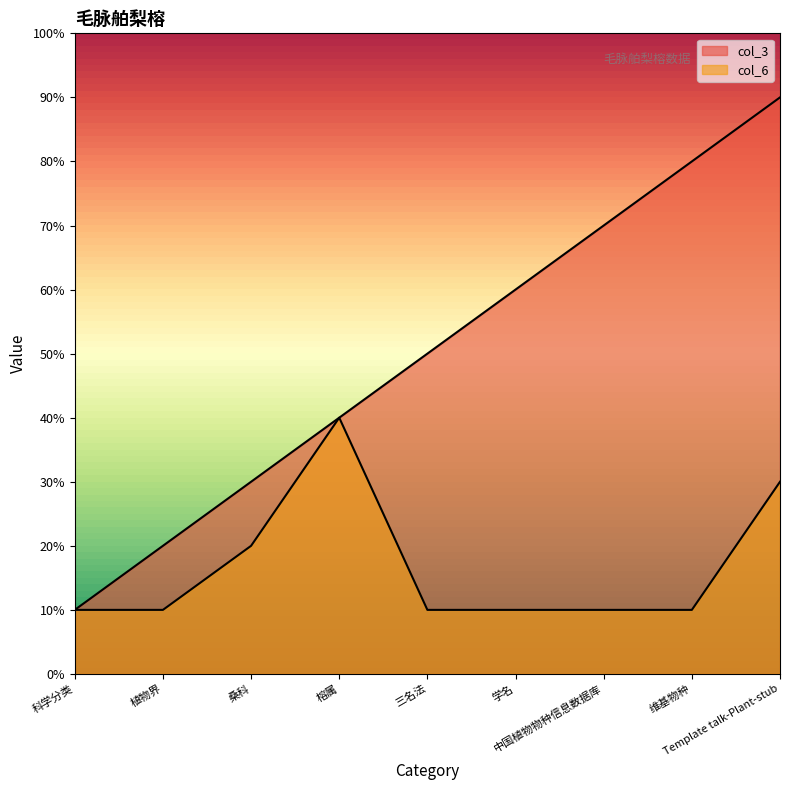

Reading left to right, transcribe all the data shown in this chart.

col_3: 科学分类=1	植物界=2	桑科=3	榕属=4	三名法=5	学名=6	中国植物物种信息数据库=7	维基物种=8	Template talk-Plant-stub=9
col_6: 科学分类=1	植物界=1	桑科=2	榕属=4	三名法=1	学名=1	中国植物物种信息数据库=1	维基物种=1	Template talk-Plant-stub=3